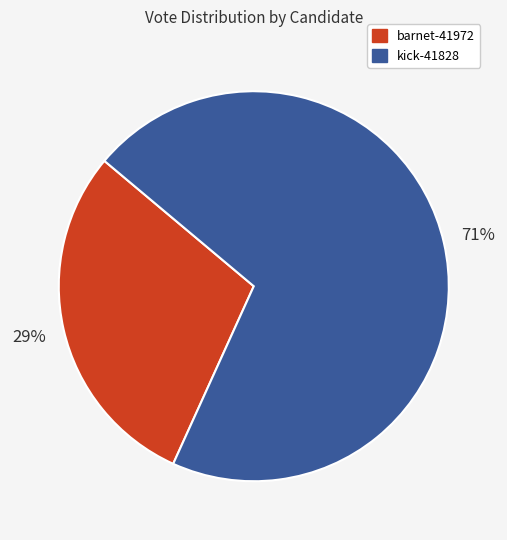

True or false: kick-41828 accounts for 57% of the total.

False